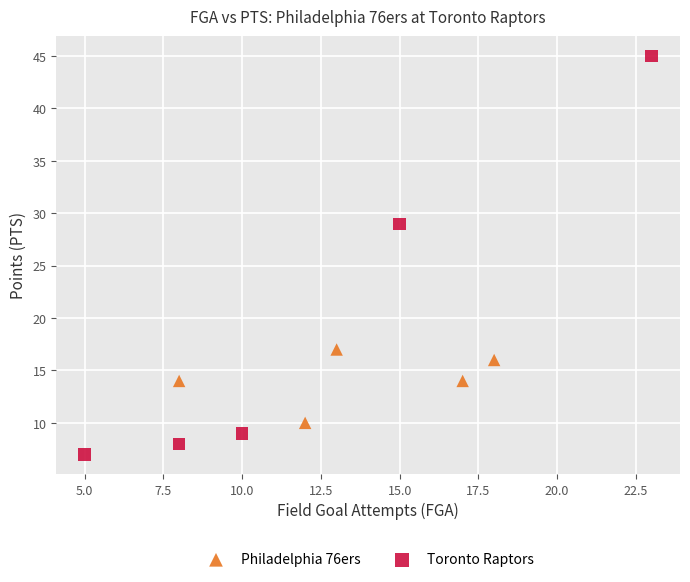

Which series reaches the maximum Y coordinate?

Toronto Raptors